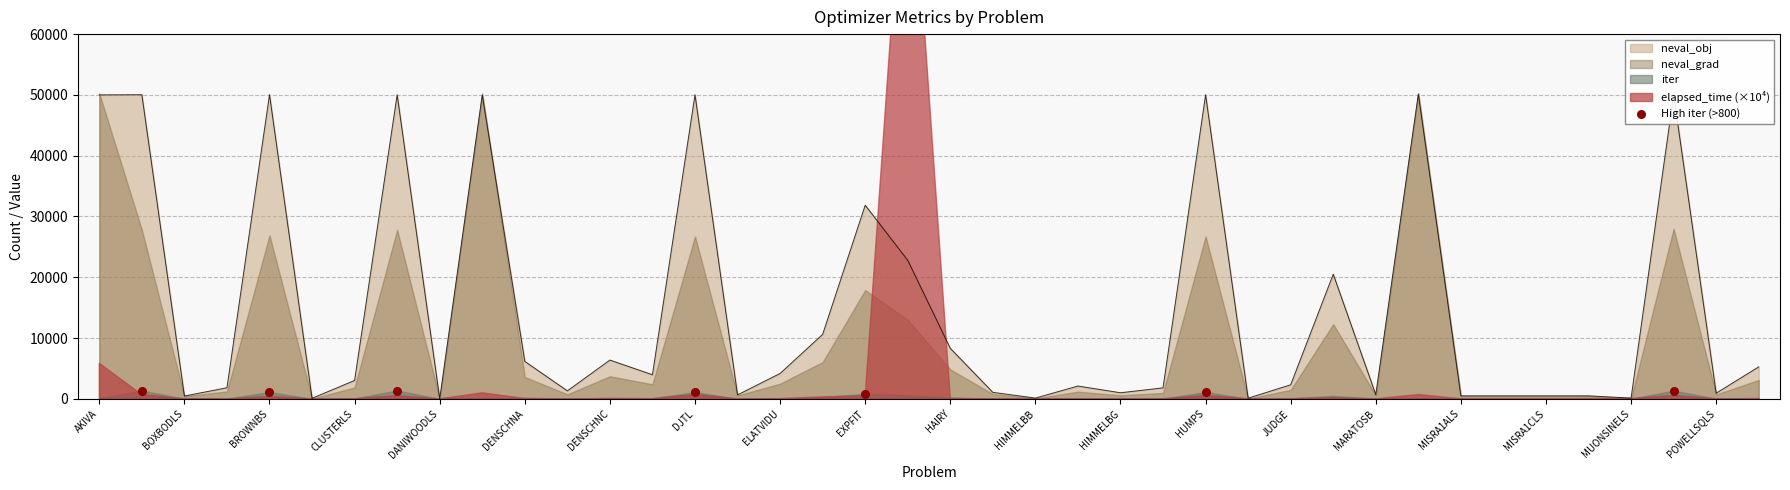

True or false: neval_obj has a value of 18399 at EXPFIT.

False